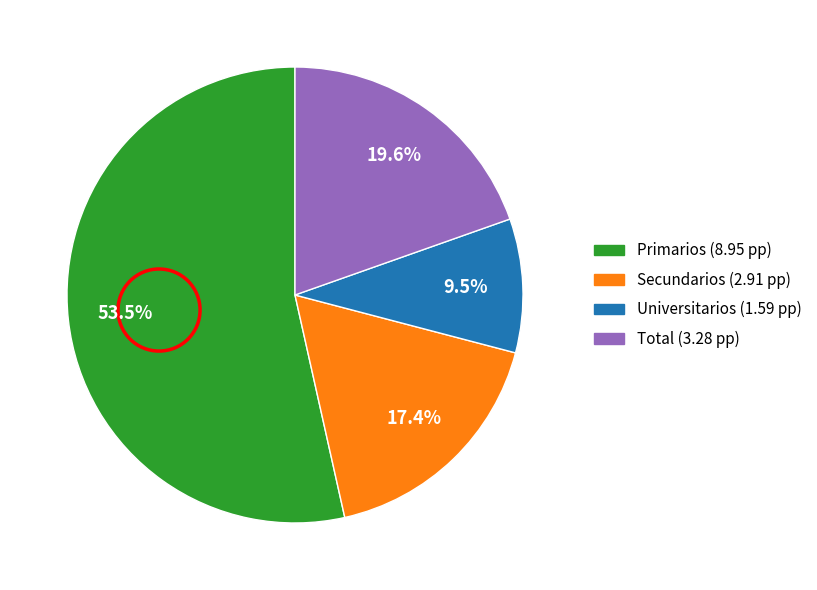

The Primarios slice represents 65% of the pie. True or false?

False